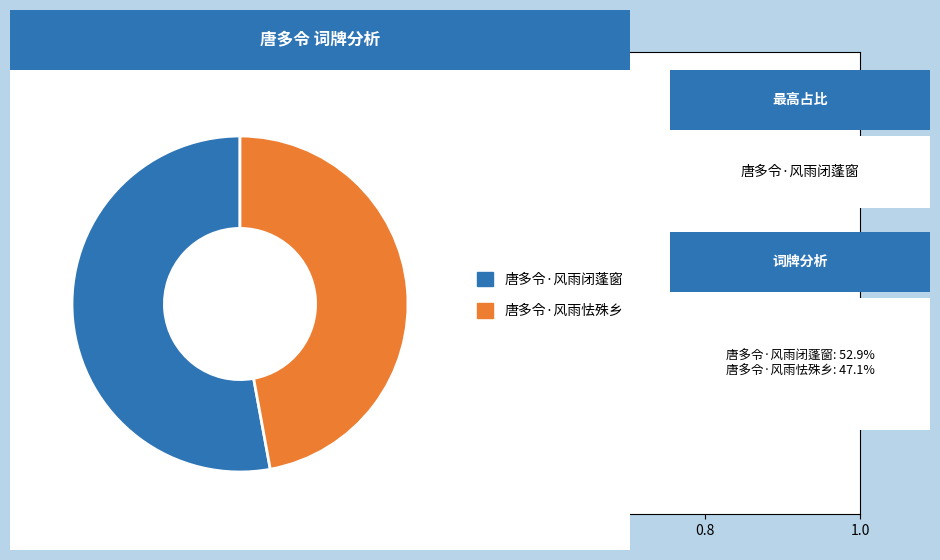

Is there a majority slice in this chart?

Yes